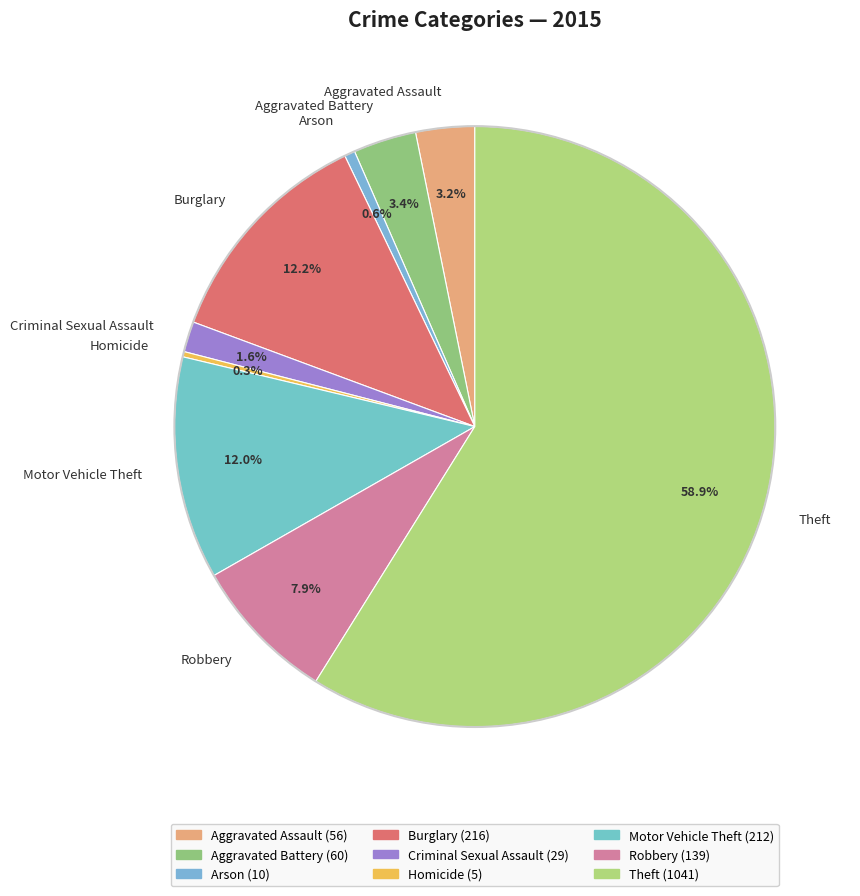

To the nearest percent, what is the combined percentage of Burglary and Aggravated Battery?

16%